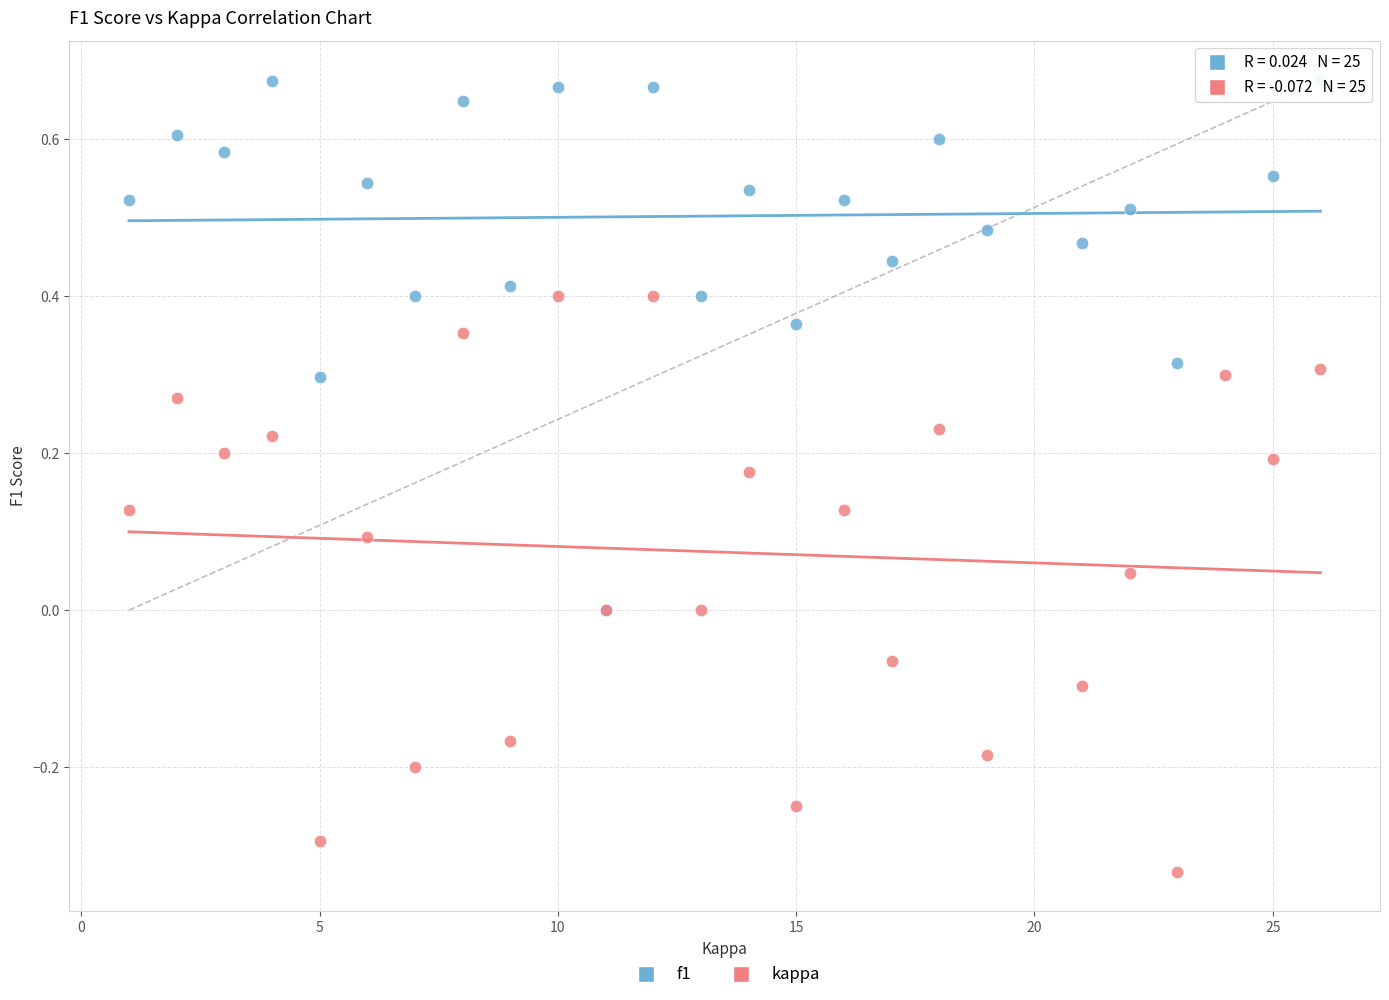

What are all the series names shown in the legend?

f1, kappa